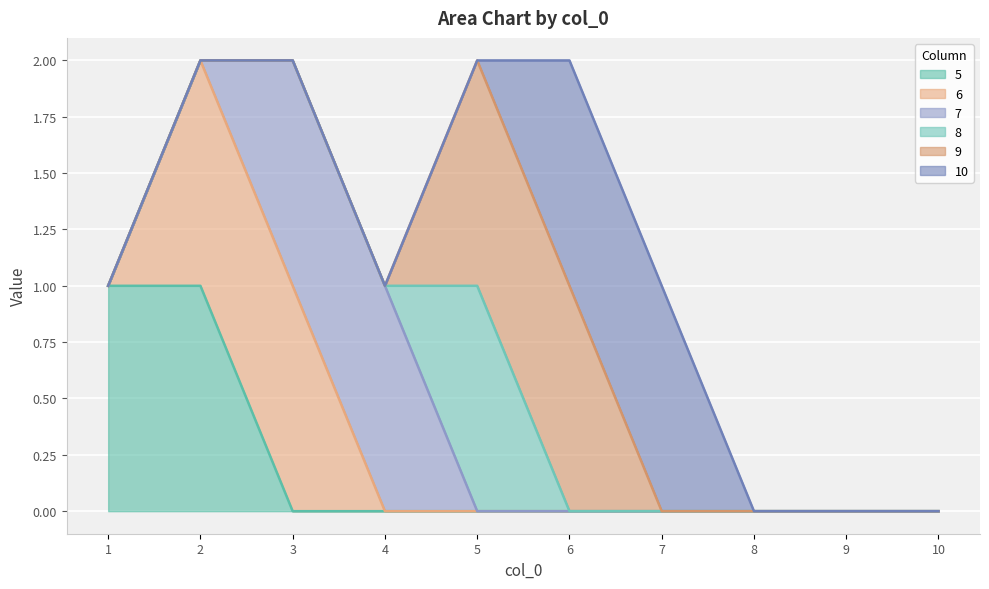

Which series changed the most between 4 and 8?

7